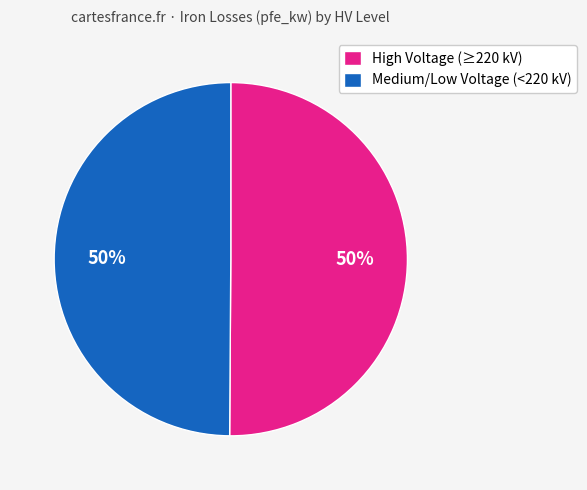

How many segments does this pie chart have?

2